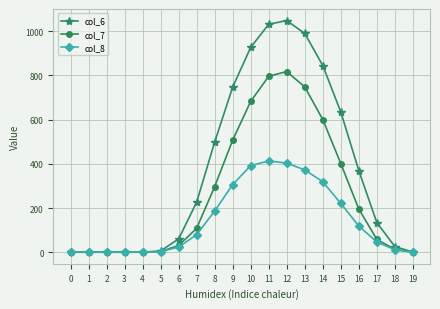

List the series in order of their overall mean, highest first.

col_6, col_7, col_8